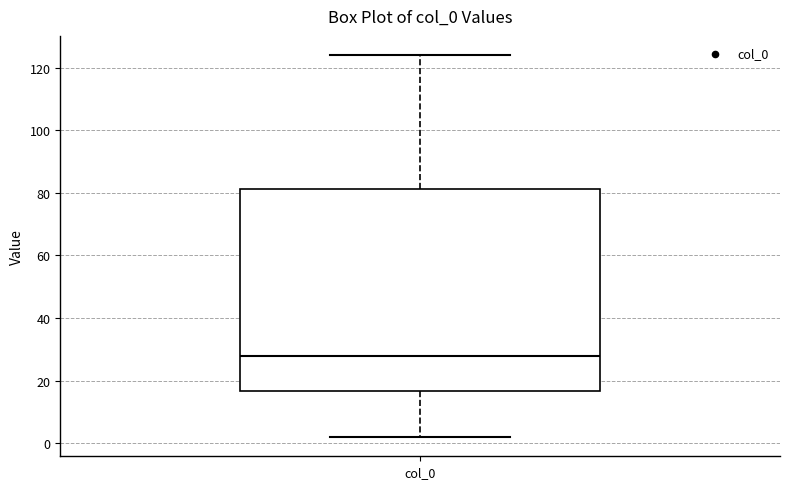

Where is the lower edge of the box for col_0 on the y-axis? The values are not printed on the chart, so give them approximately, as read against the axis.

16